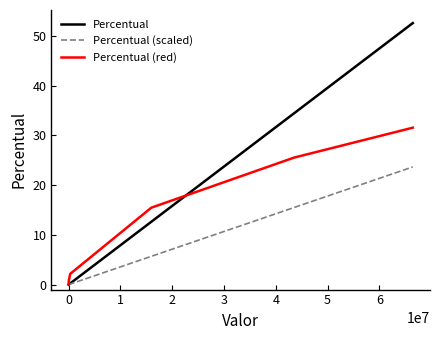

What is the maximum value shown in the chart?

52.5